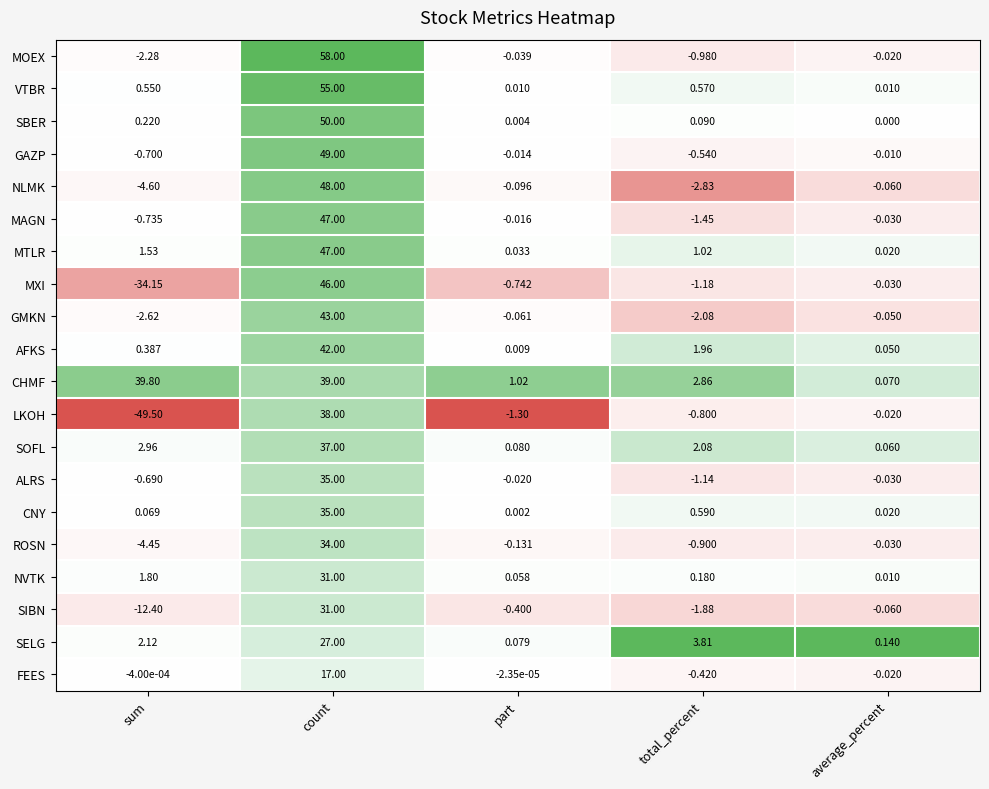

Which series has the largest total across all categories?

CHMF